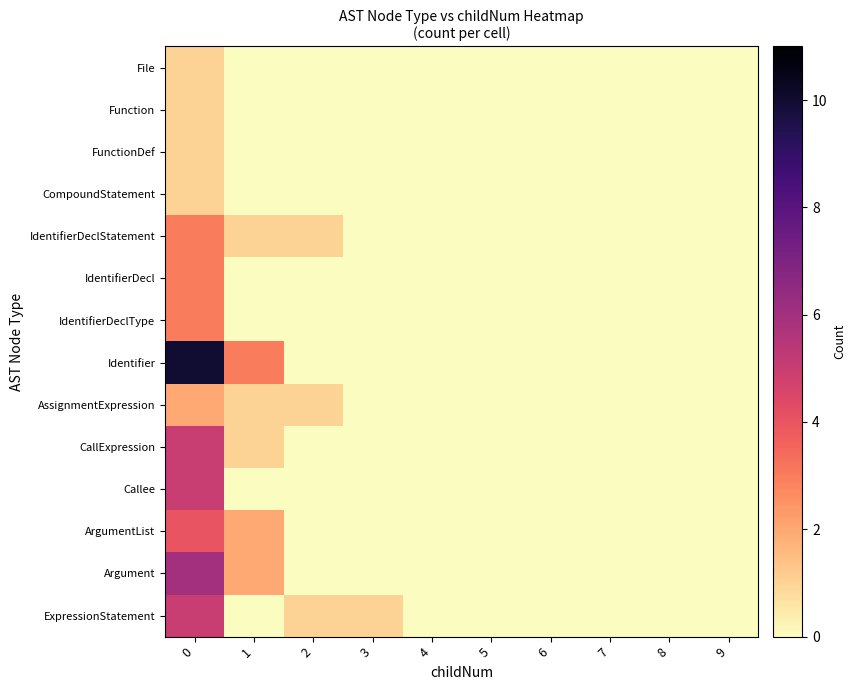

Reading right to left, transcribe all the data shown in this chart.

File: 9=0	8=0	7=0	6=0	5=0	4=0	3=0	2=0	1=0	0=1
Function: 9=0	8=0	7=0	6=0	5=0	4=0	3=0	2=0	1=0	0=1
FunctionDef: 9=0	8=0	7=0	6=0	5=0	4=0	3=0	2=0	1=0	0=1
CompoundStatement: 9=0	8=0	7=0	6=0	5=0	4=0	3=0	2=0	1=0	0=1
IdentifierDeclStatement: 9=0	8=0	7=0	6=0	5=0	4=0	3=0	2=1	1=1	0=3
IdentifierDecl: 9=0	8=0	7=0	6=0	5=0	4=0	3=0	2=0	1=0	0=3
IdentifierDeclType: 9=0	8=0	7=0	6=0	5=0	4=0	3=0	2=0	1=0	0=3
Identifier: 9=0	8=0	7=0	6=0	5=0	4=0	3=0	2=0	1=3	0=10
AssignmentExpression: 9=0	8=0	7=0	6=0	5=0	4=0	3=0	2=1	1=1	0=2
CallExpression: 9=0	8=0	7=0	6=0	5=0	4=0	3=0	2=0	1=1	0=5
Callee: 9=0	8=0	7=0	6=0	5=0	4=0	3=0	2=0	1=0	0=5
ArgumentList: 9=0	8=0	7=0	6=0	5=0	4=0	3=0	2=0	1=2	0=4
Argument: 9=0	8=0	7=0	6=0	5=0	4=0	3=0	2=0	1=2	0=6
ExpressionStatement: 9=0	8=0	7=0	6=0	5=0	4=0	3=1	2=1	1=0	0=5